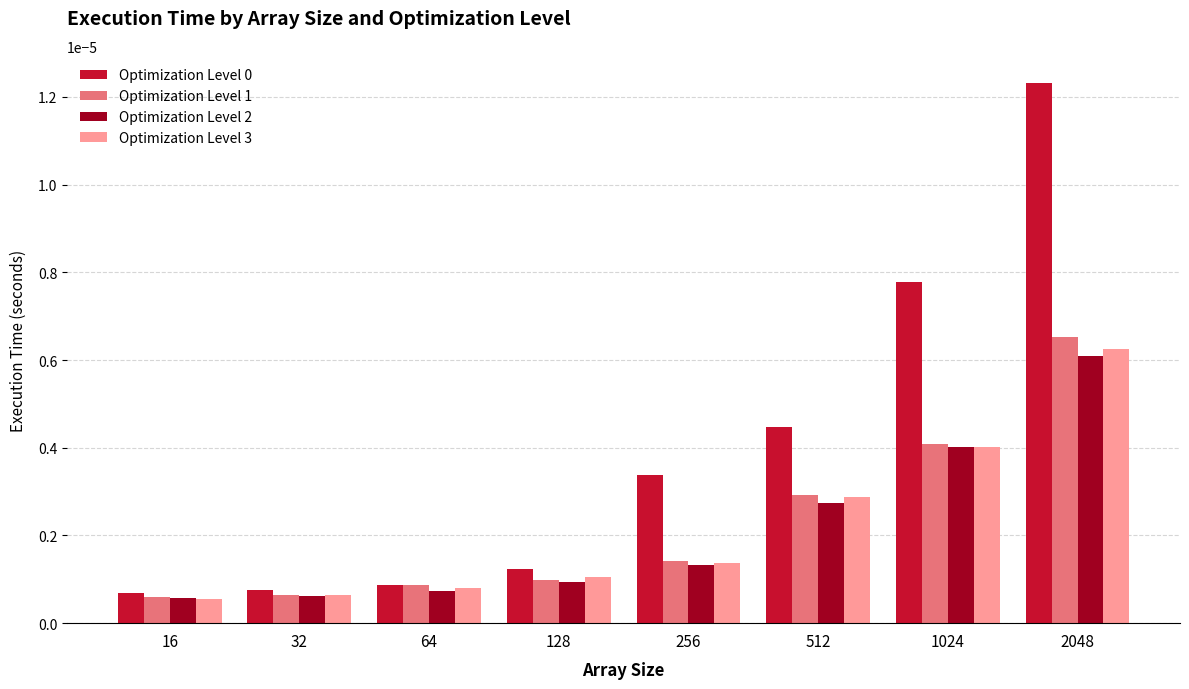

How many series are shown in this chart?

4